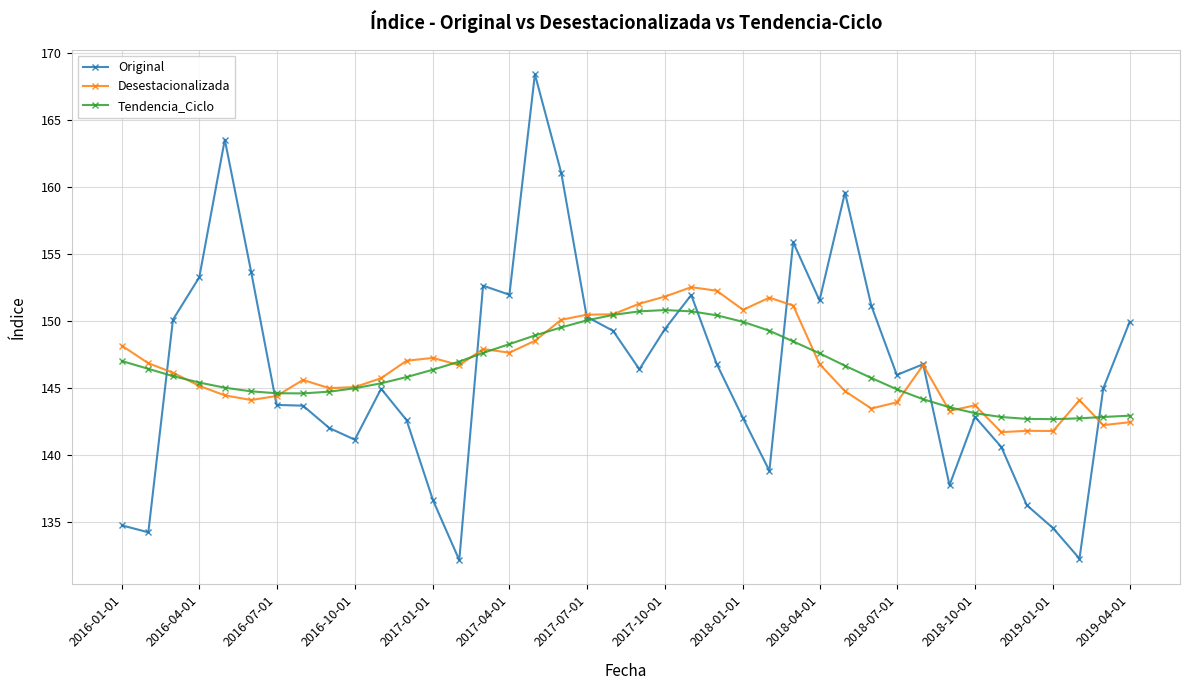

What is the value of the Tendencia_Ciclo point at the 32nd from the left?

144.2